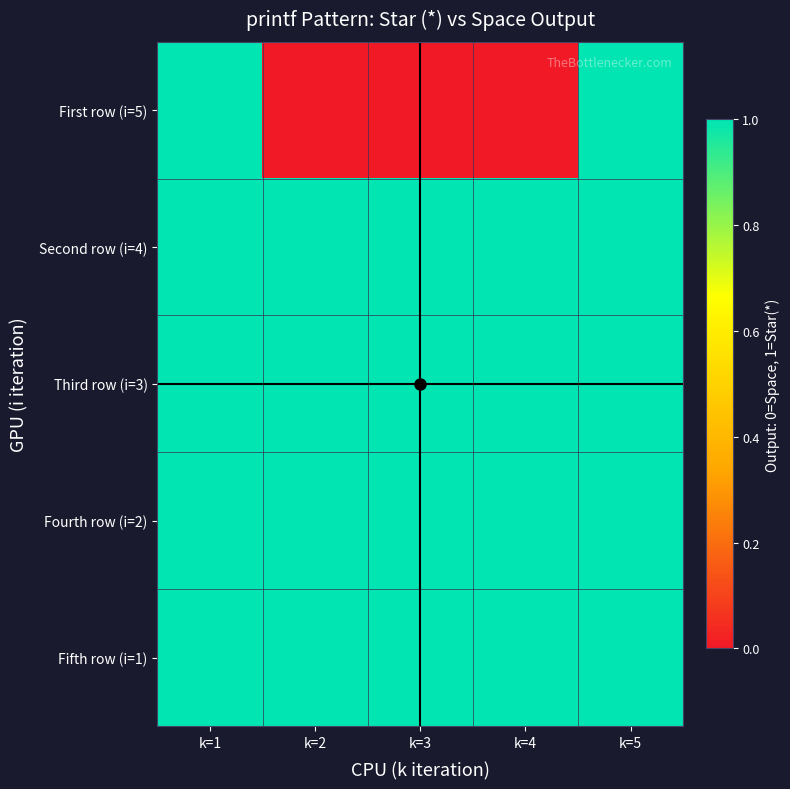

At how many categories does at least one series exceed 0?

5